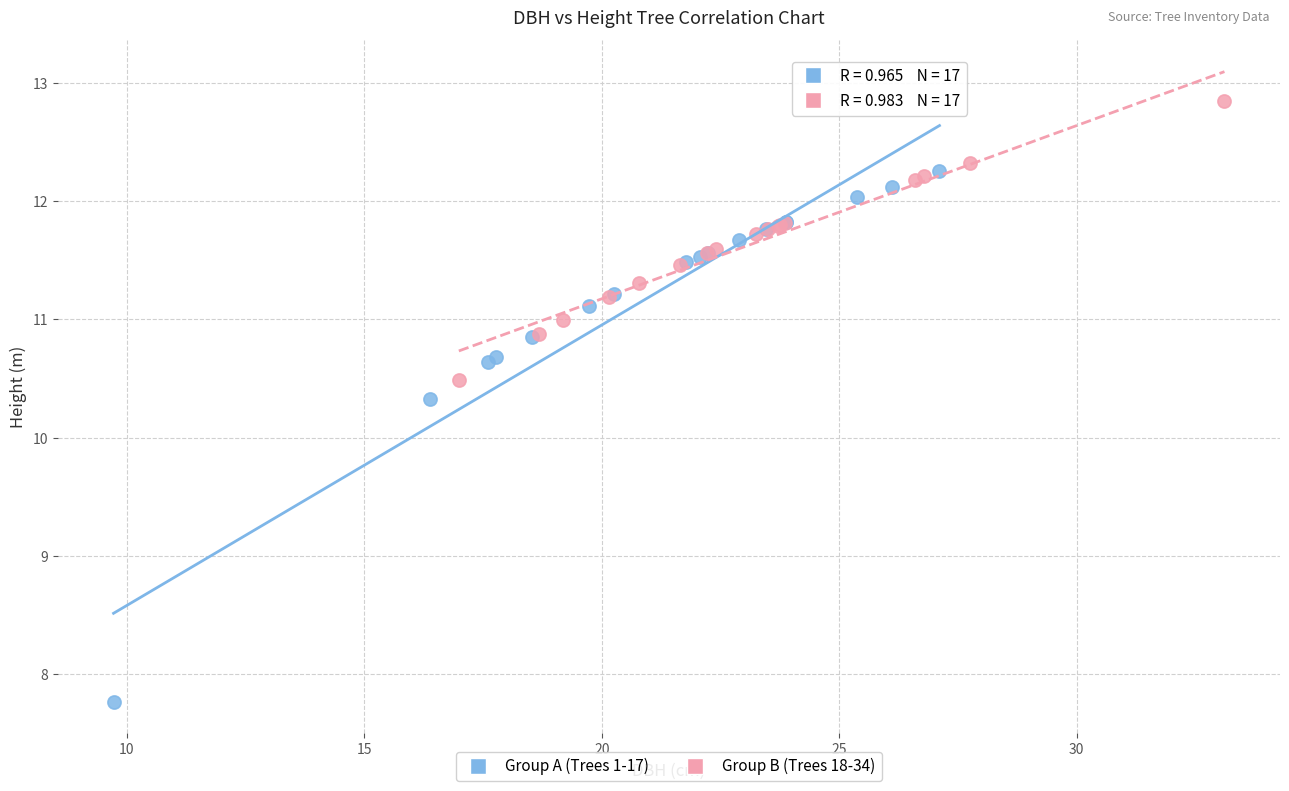

Which series contains the lowest Y value?

Group A (Trees 1-17)